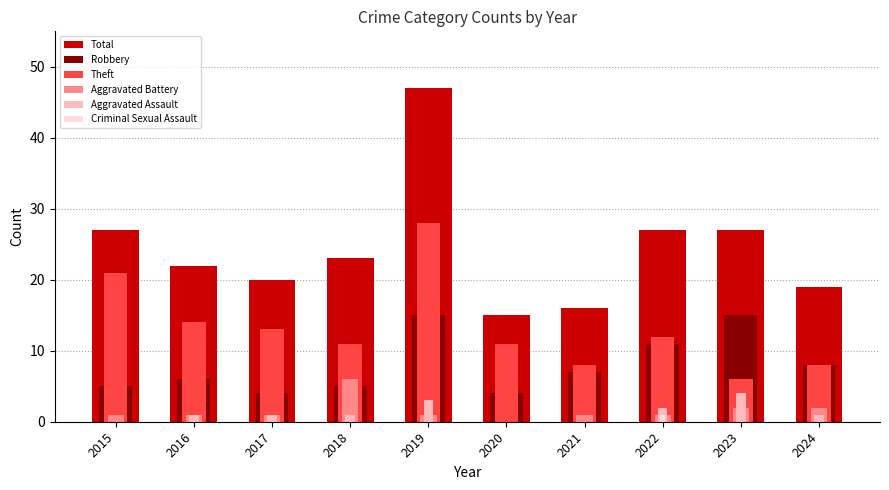

The Robbery series shows 20 at 2022. True or false?

False